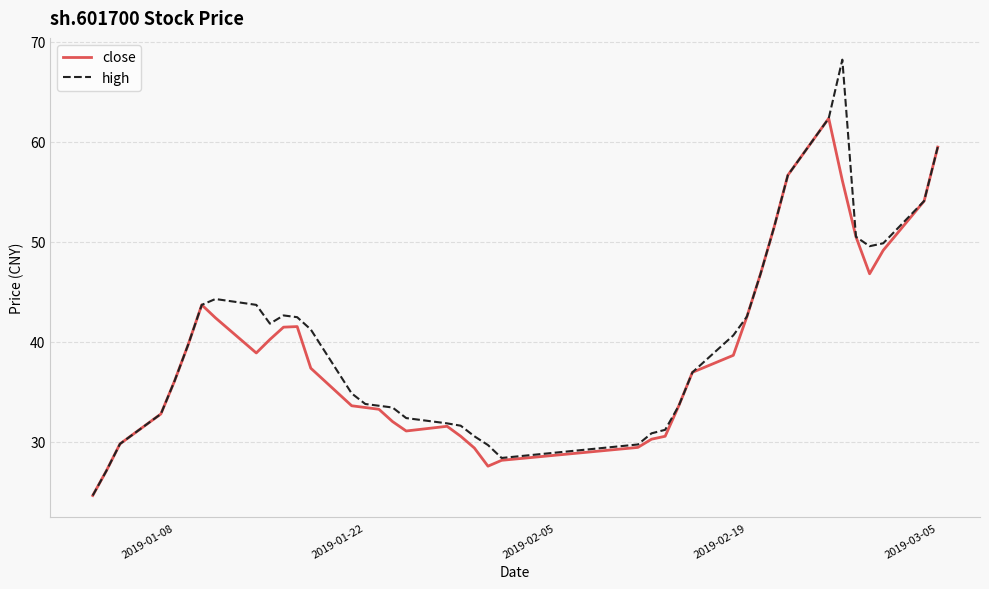

List the series in order of their peak value, lowest first.

close, high